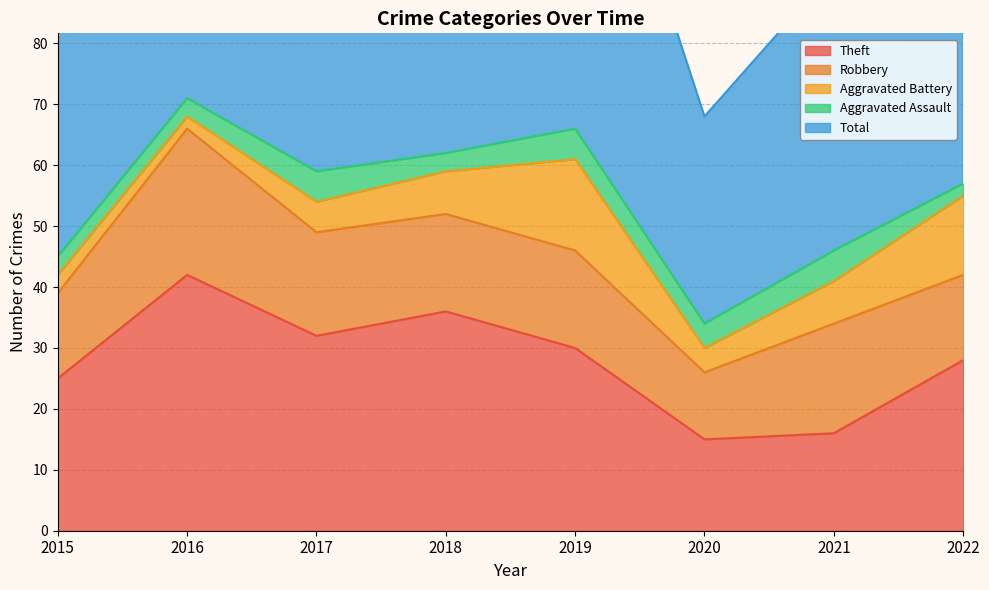

True or false: Total and Aggravated Battery intersect in this chart.

False